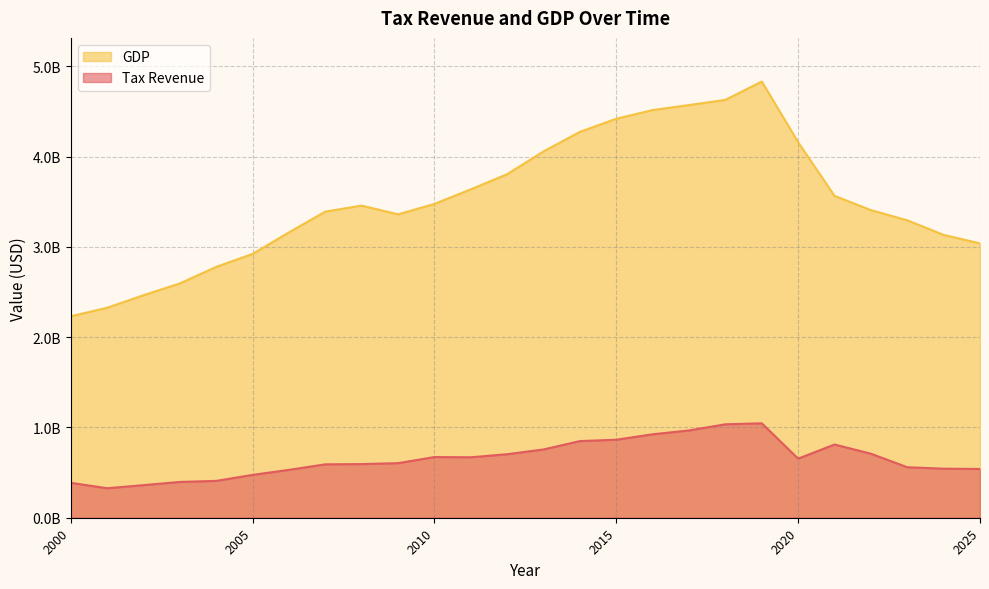

Between 2019 and 2006, which is larger?

2019